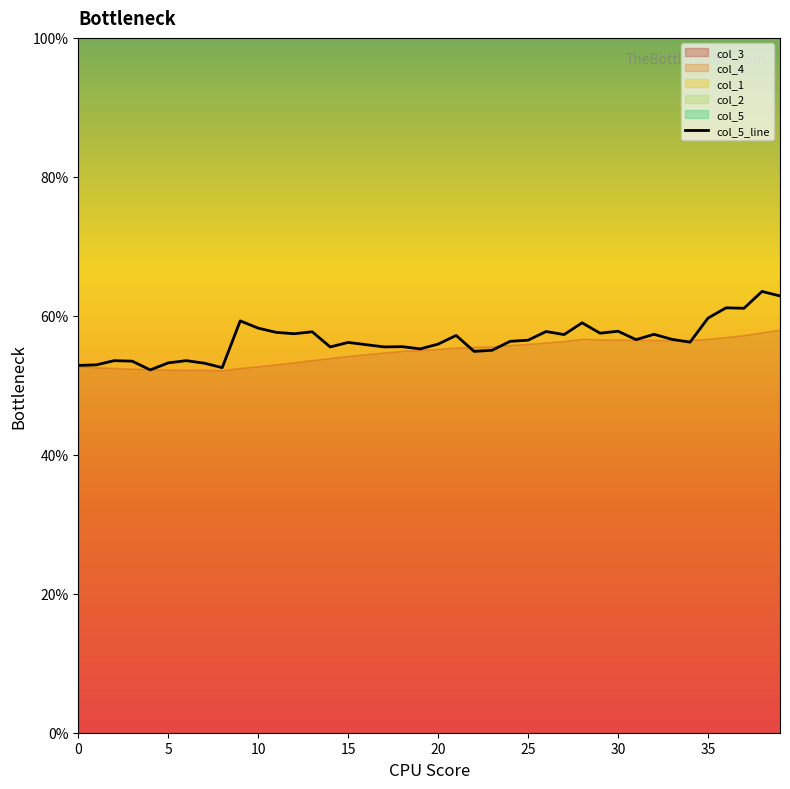

What is the value of the 28th point from the left?

0.6